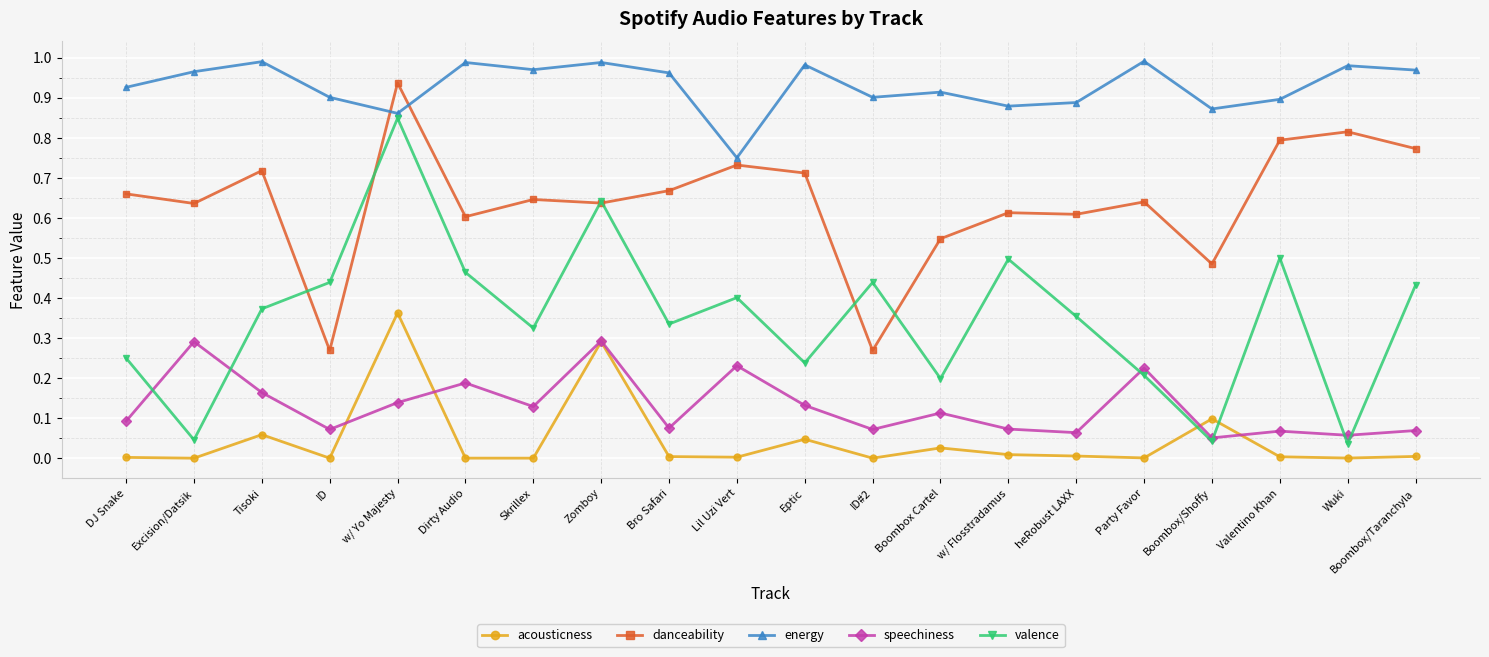

Between heRobust LAXX and Valentino Khan, which series saw the biggest shift?

danceability